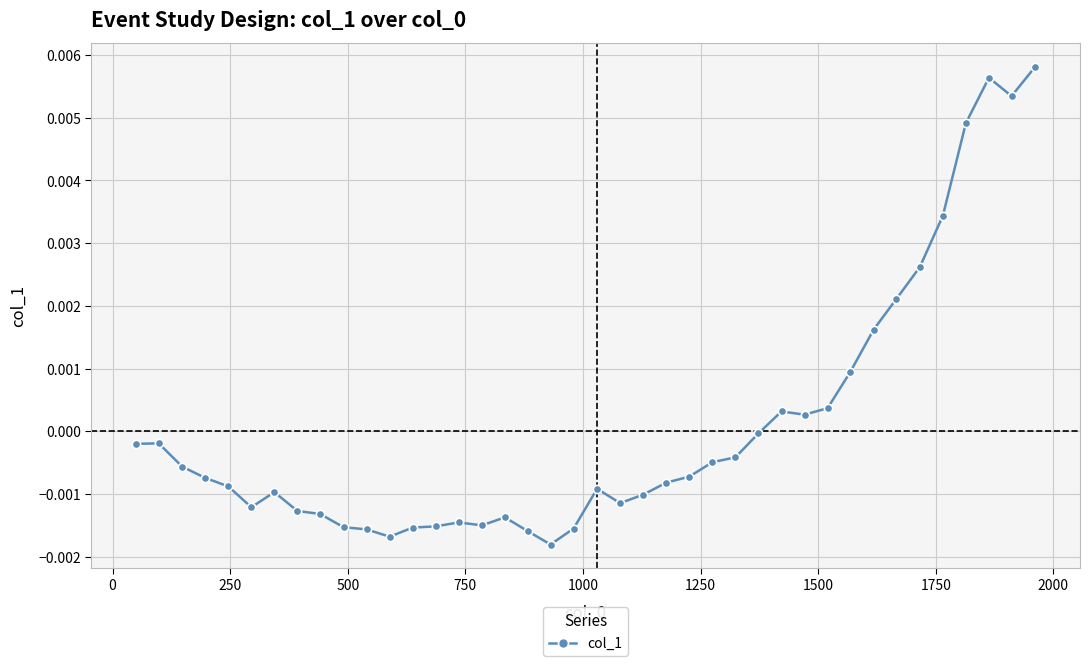

True or false: there are more than 0 points higher than both neighbors.

True